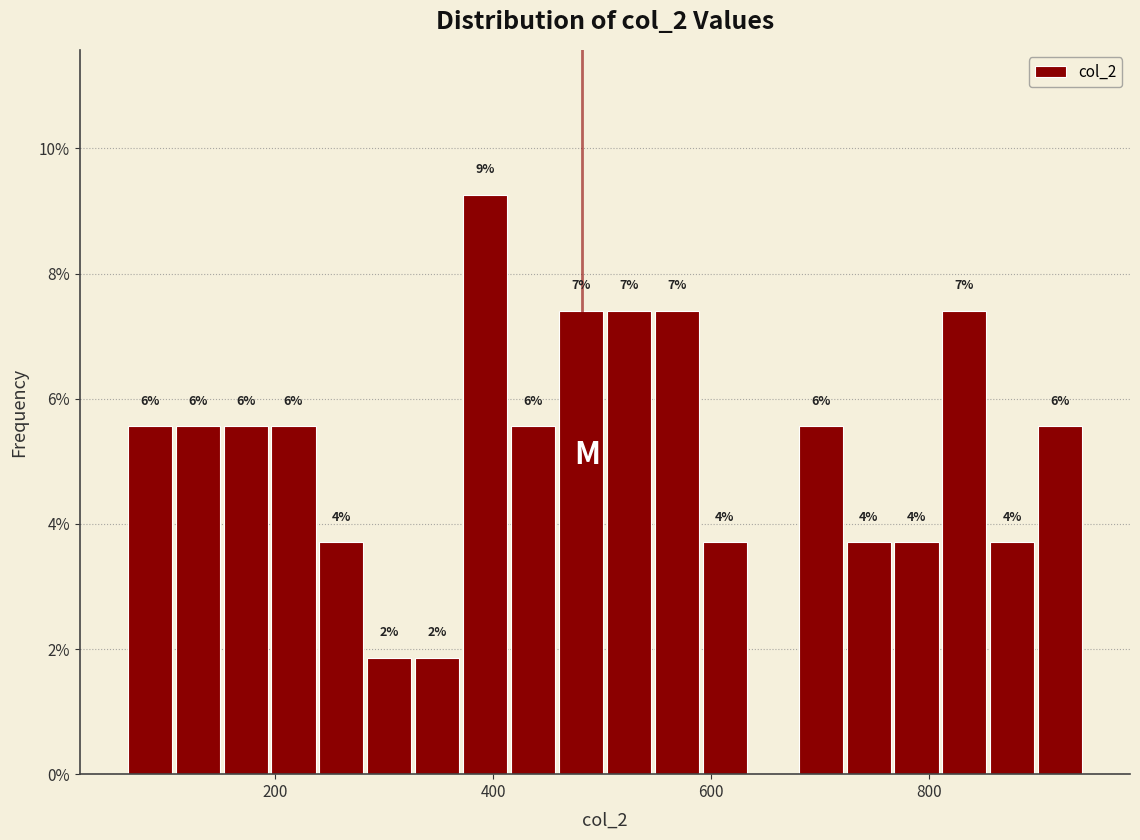

Around what value on the x-axis is the tallest bar? Give the approximate position of its centre, as read against the axis.

400